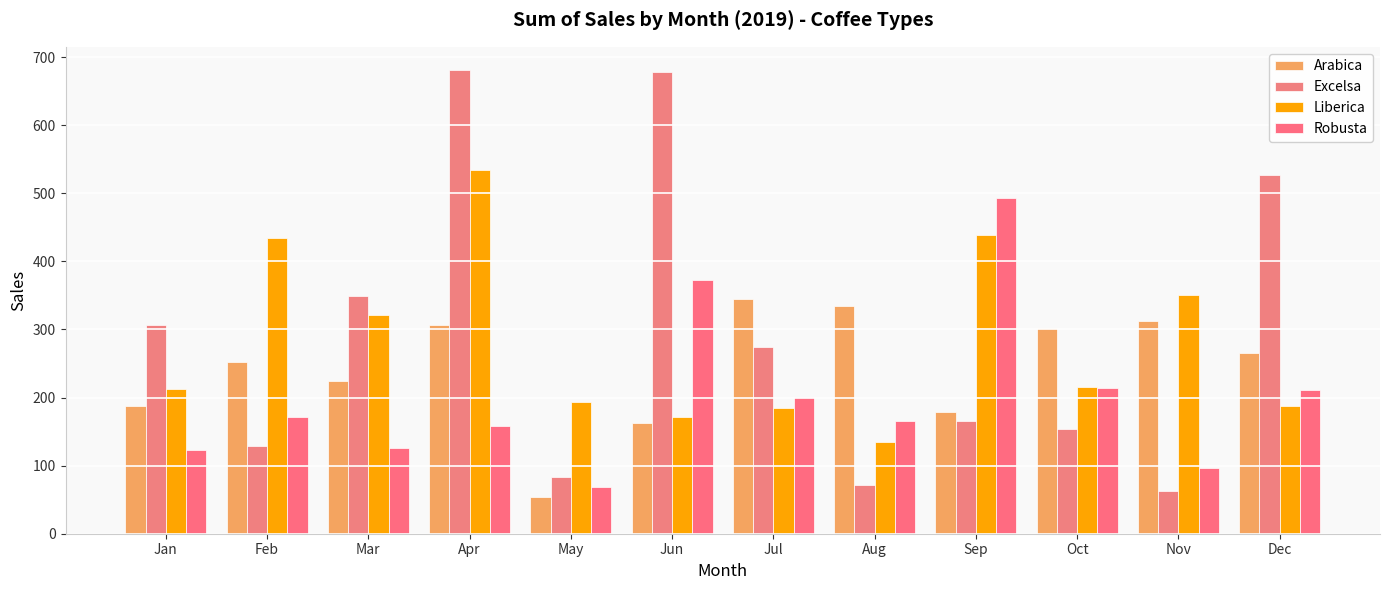

Reading left to right, extract all data points from this chart.

Arabica: 186.9	252.0	224.9	307.1	53.7	163.0	345.0	334.9	178.7	302.0	312.8	265.6
Excelsa: 306.0	129.5	349.1	681.1	83.0	678.4	273.9	71.0	166.1	153.8	63.2	526.5
Liberica: 213.2	434.0	321.0	533.7	193.8	171.0	184.1	134.2	439.3	215.6	350.9	187.1
Robusta: 123.0	171.9	126.0	158.8	68.0	372.3	201.1	166.3	492.9	213.7	96.4	210.6